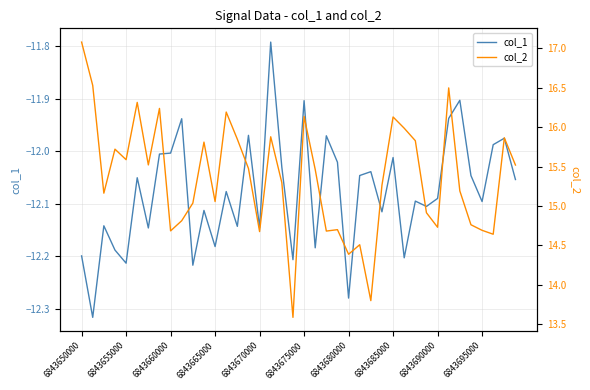

What is the sum of the col_1 values at 33 and 39?

-24.0